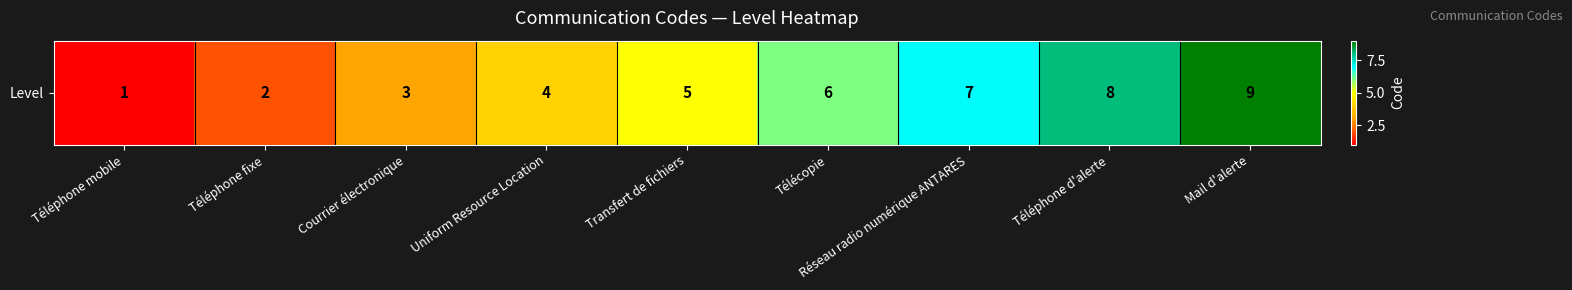

What is the difference between the maximum and minimum values?

8